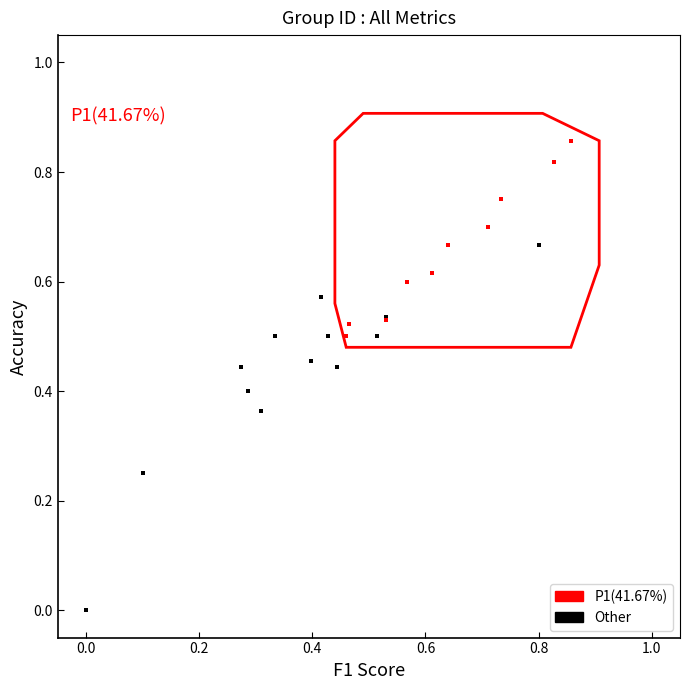

Which series has the widest spread of Y values?

Other